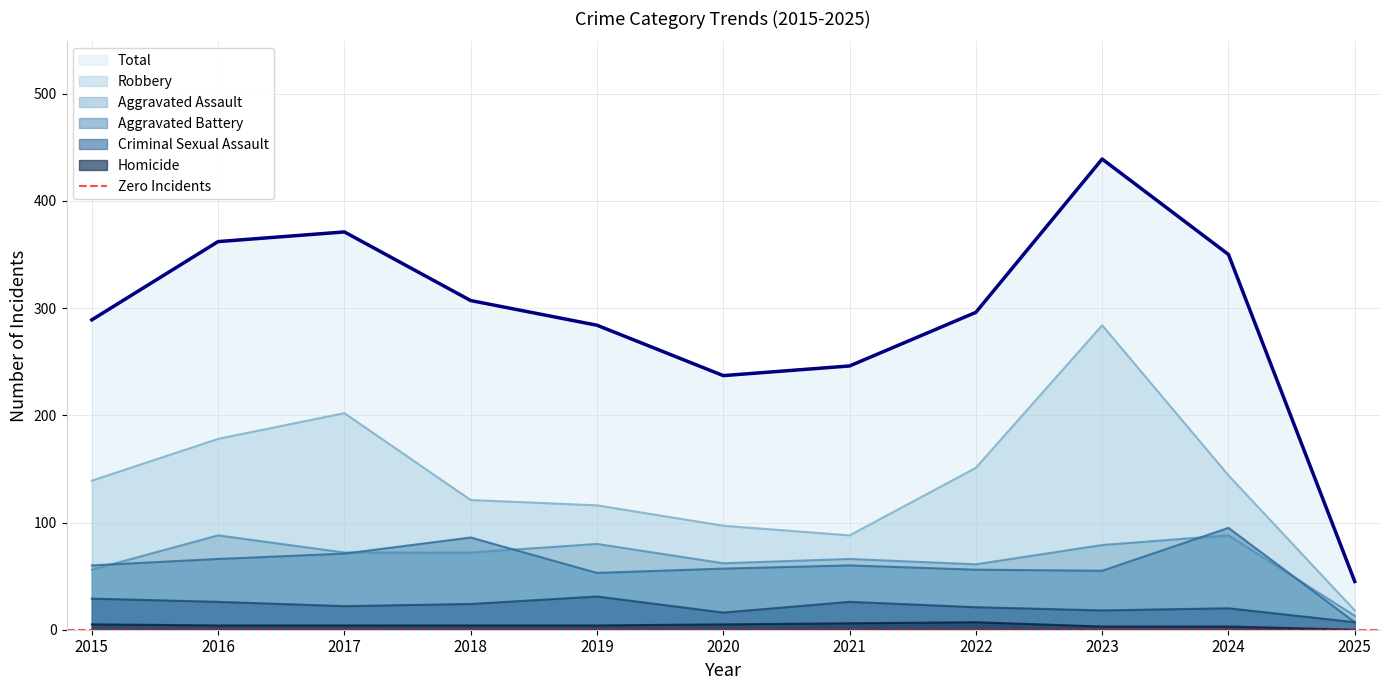

True or false: Robbery and Total cross at least once.

False